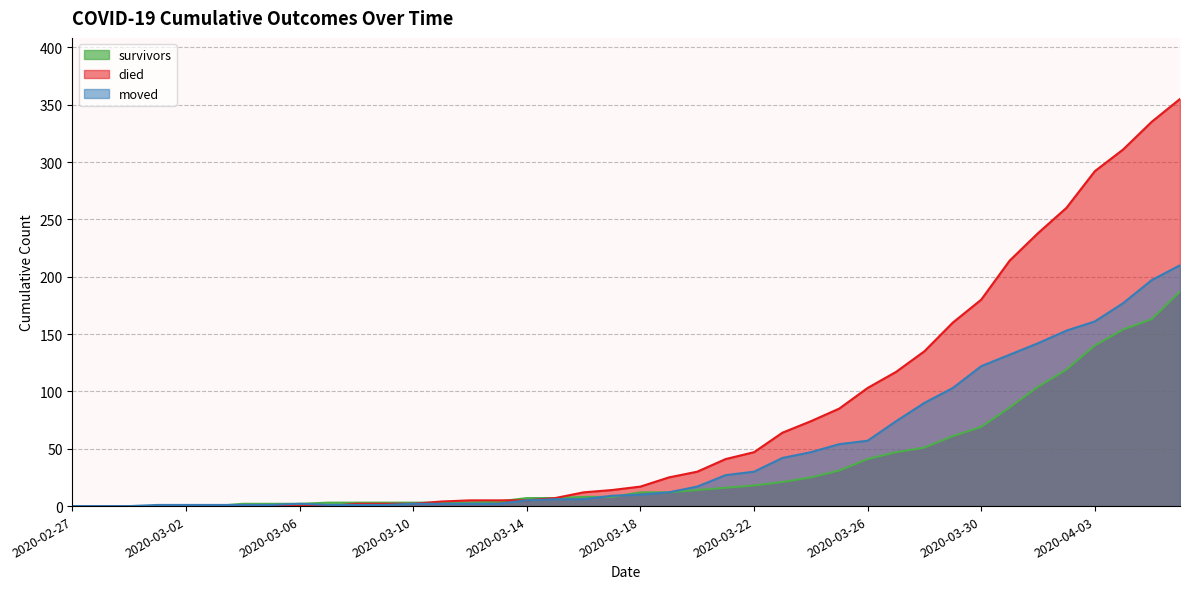

How many lines are shown in the chart?

3